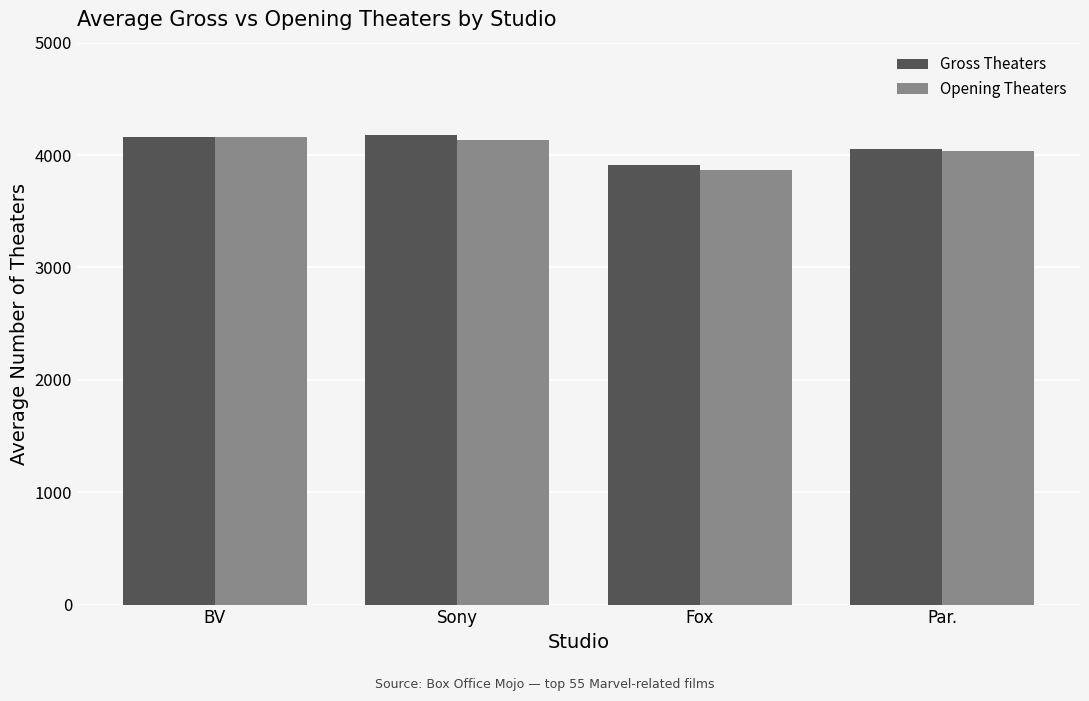

What is the label of the 2nd bar from the left?

Sony